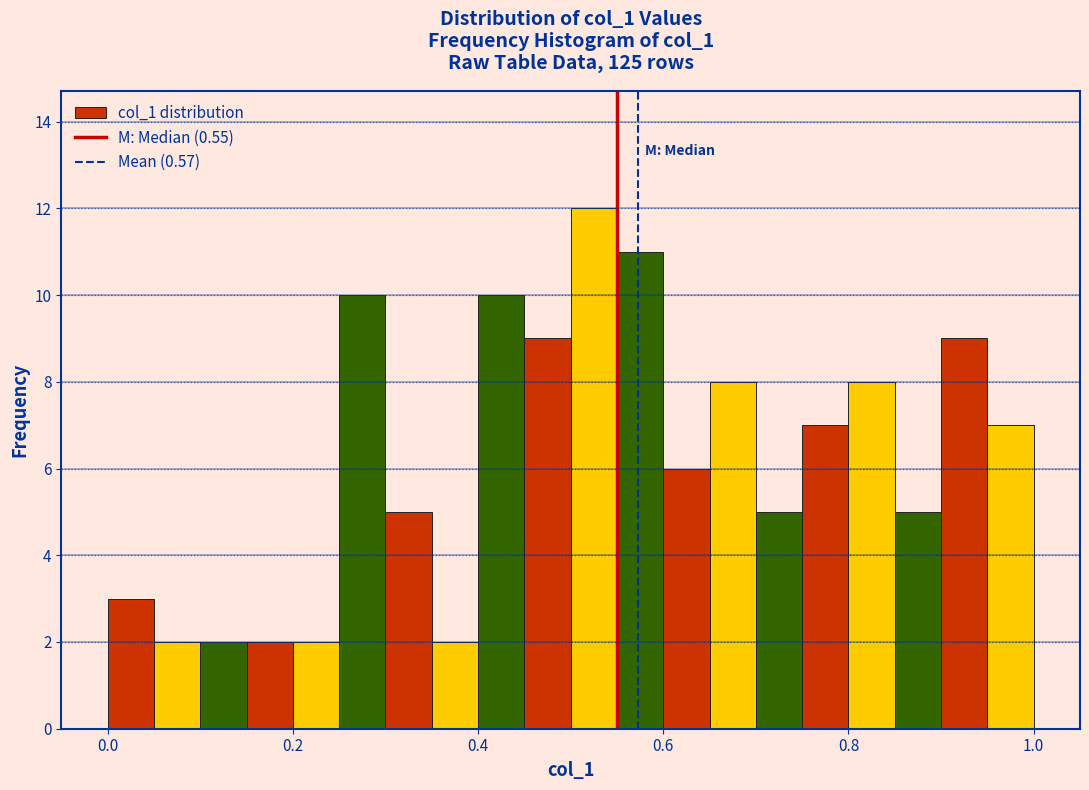

Around what value on the x-axis is the tallest bar? Give the approximate position of its centre, as read against the axis.

0.52